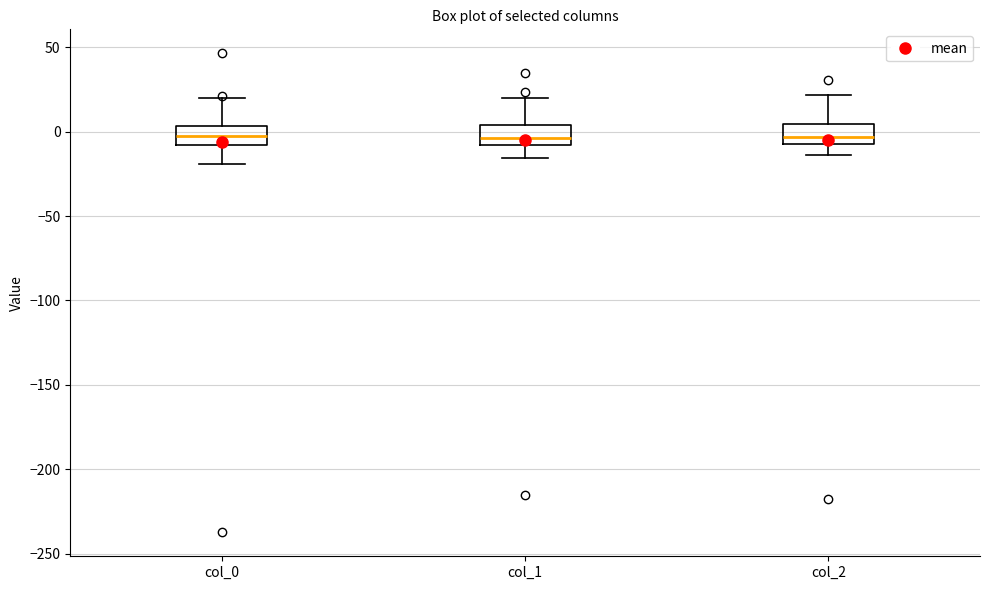

Reading left to right, read every box against the y-axis: the position of its median line, the range the box covers, and the ends of its whiskers. The values are not printed on the chart, so give them approximately, as read against the axis.

col_0: median -5, box -10 to 5, whiskers -20 to 20
col_1: median -5, box -10 to 5, whiskers -15 to 20
col_2: median -5 (just above the box's lower edge), box -5 to 5, whiskers -15 to 20